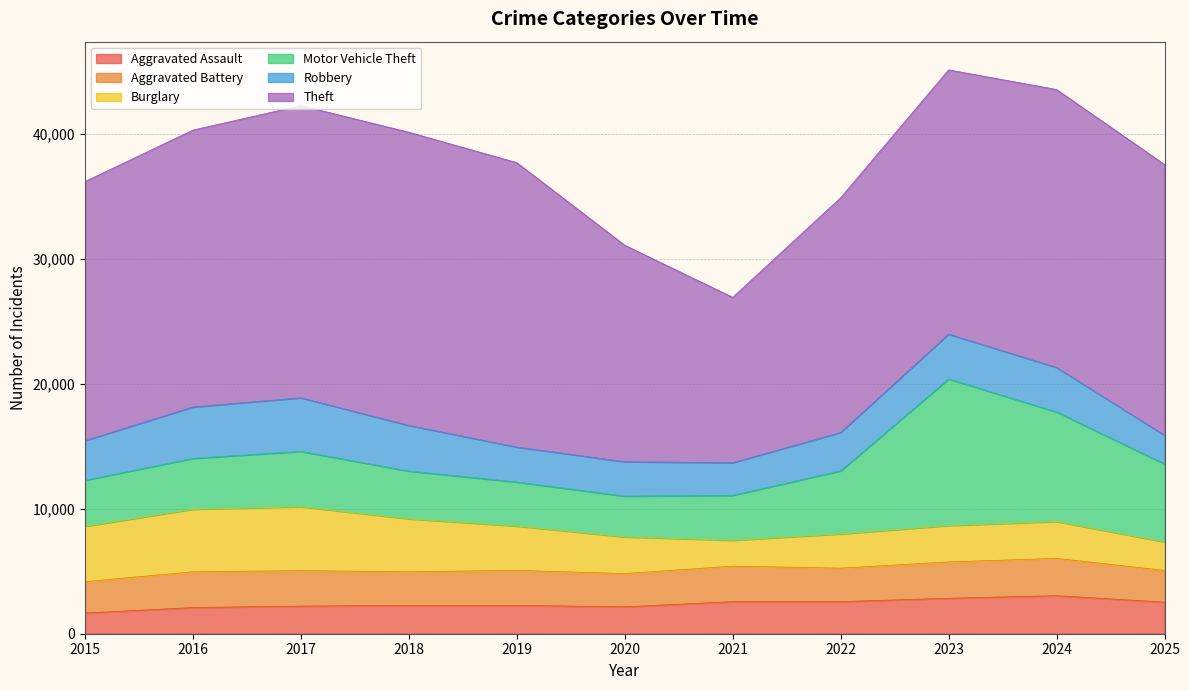

Read the Theft value at 2022.

18771